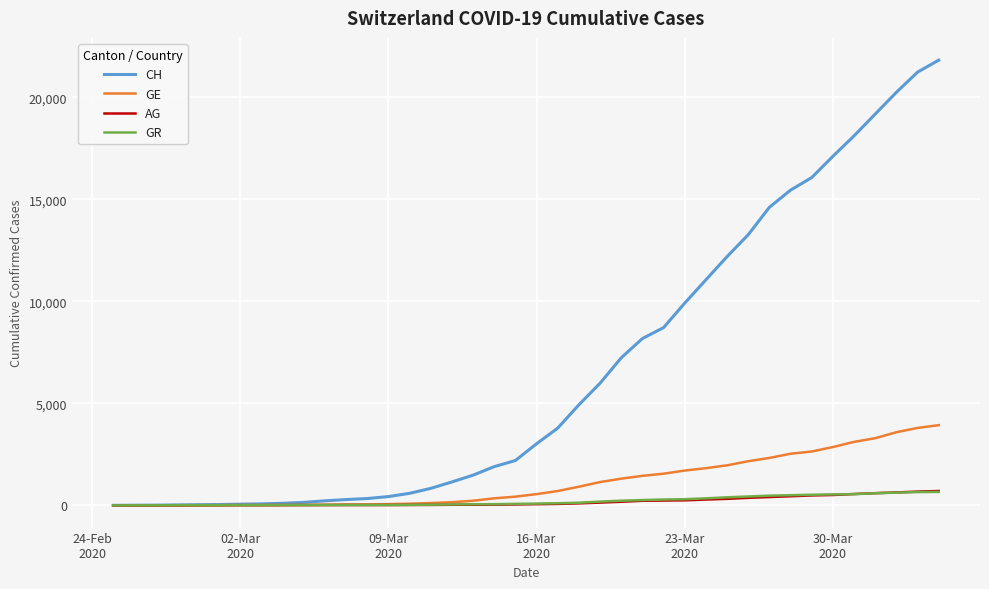

What is the maximum value shown in the chart?

21816